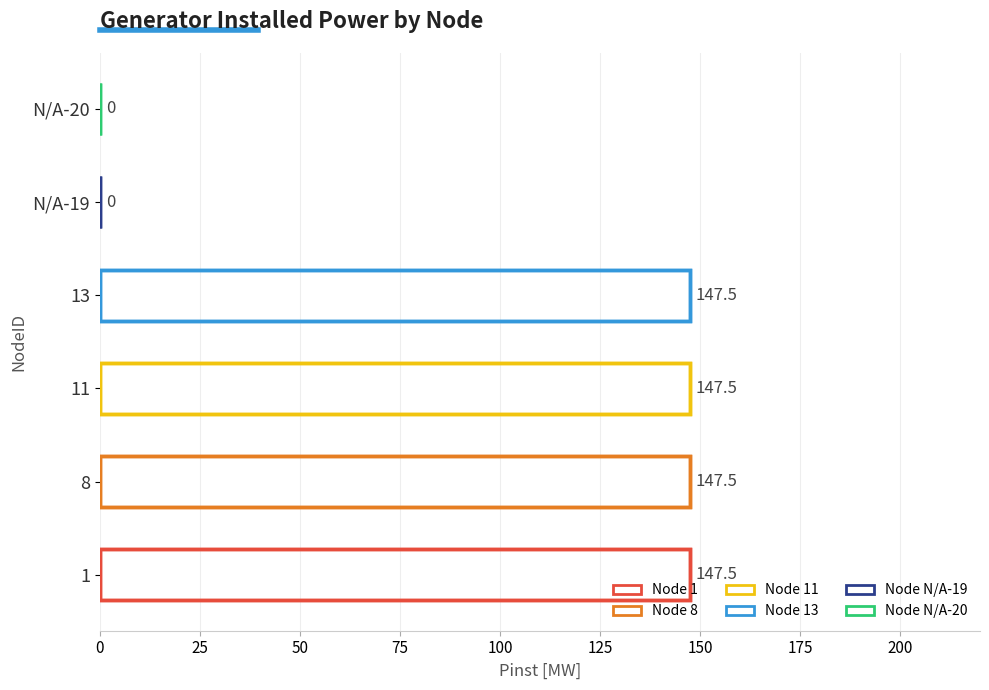

How many positive values are there?

4